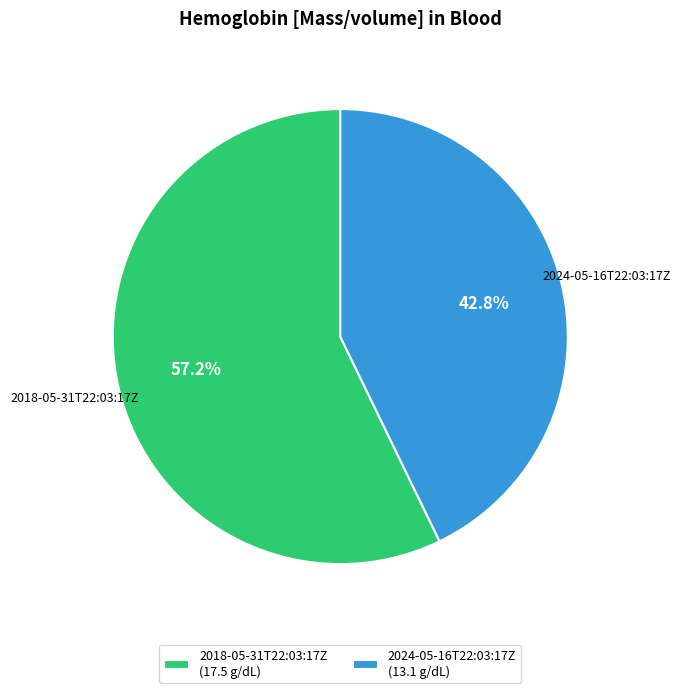

Which slice is the largest?

2018-05-31T22:03:17Z